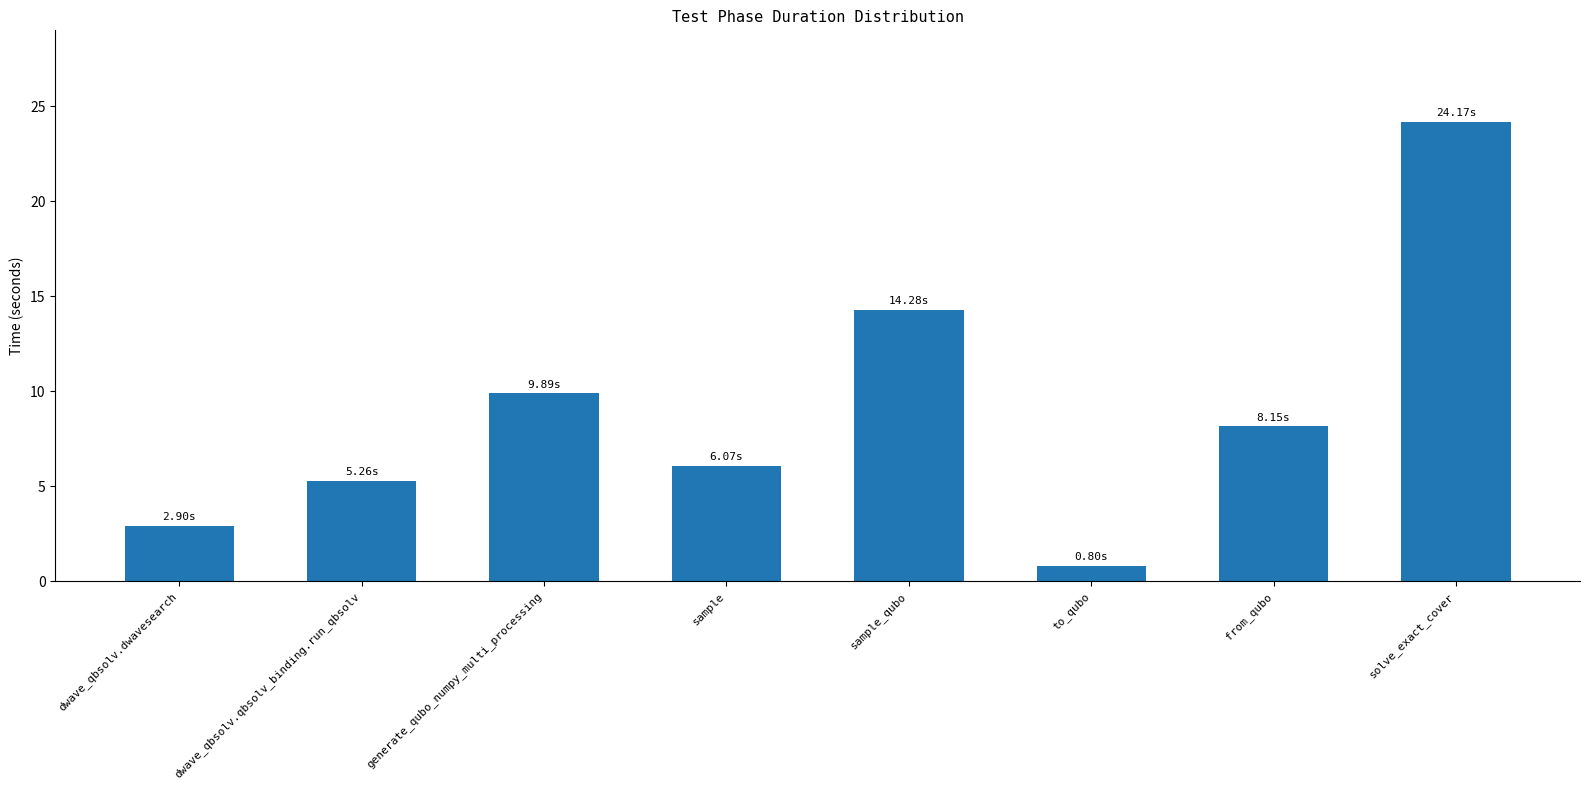

What is the label of the 1st bar from the left?

dwave_qbsolv.dwavesearch